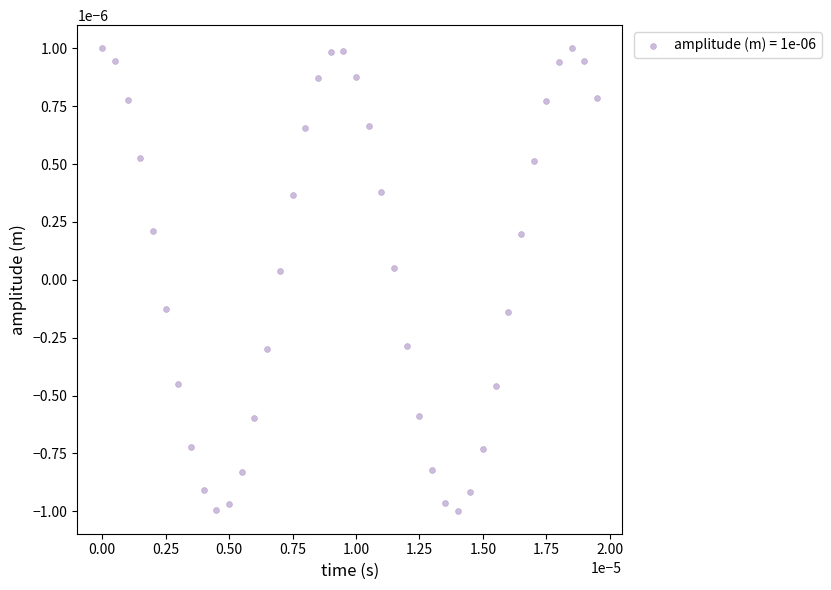

How many points are shown in the scatter plot?

40